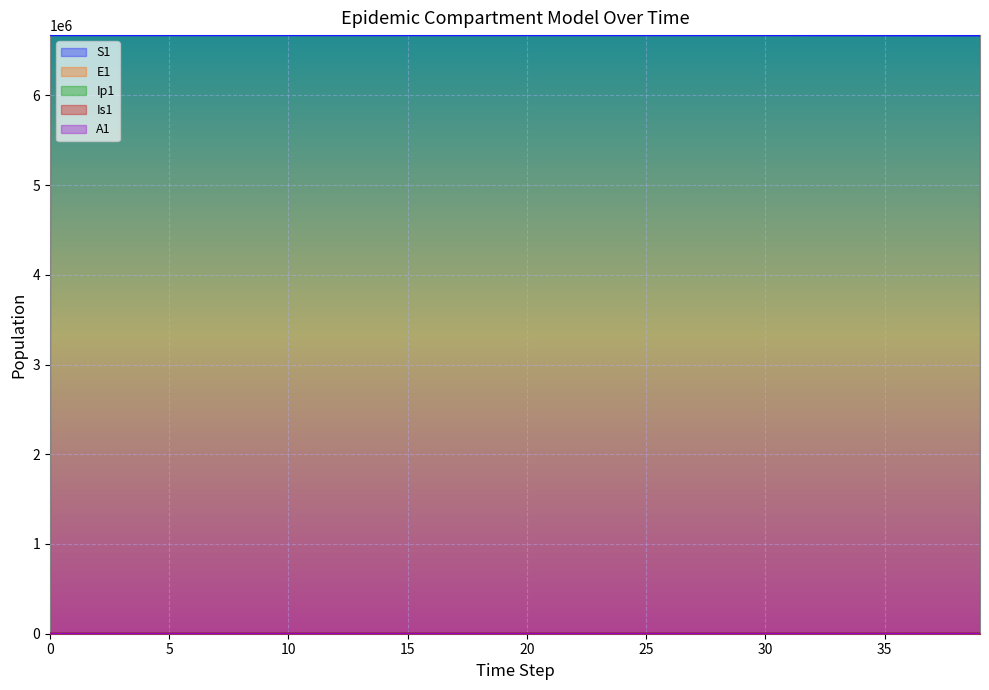

What is the sum of all E1 values?

7117.9